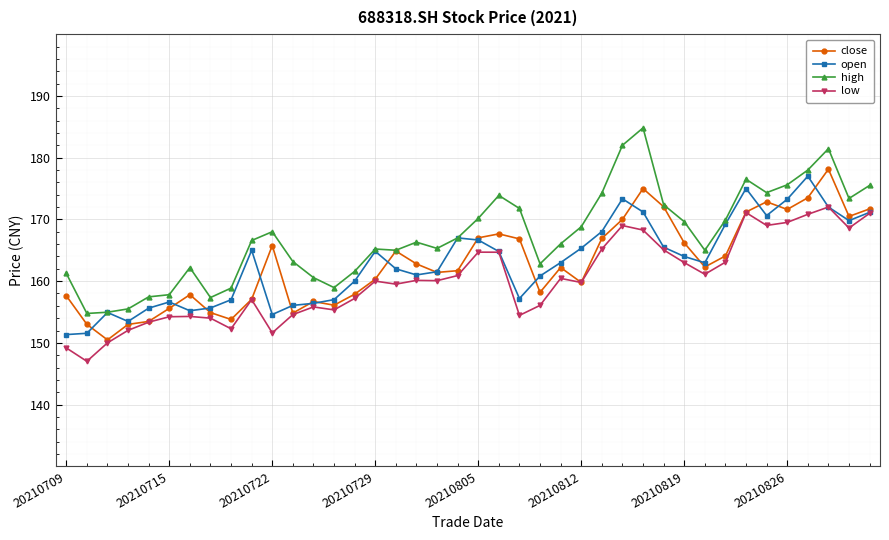

What are all the series names shown in the legend?

close, open, high, low